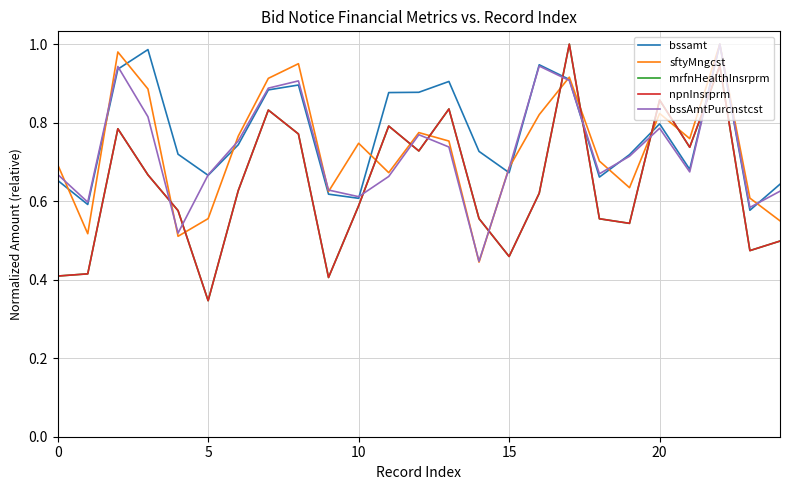

After their last crossing, which series has the higher values: mrfnHealthInsrprm or bssAmtPurcnstcst?

bssAmtPurcnstcst